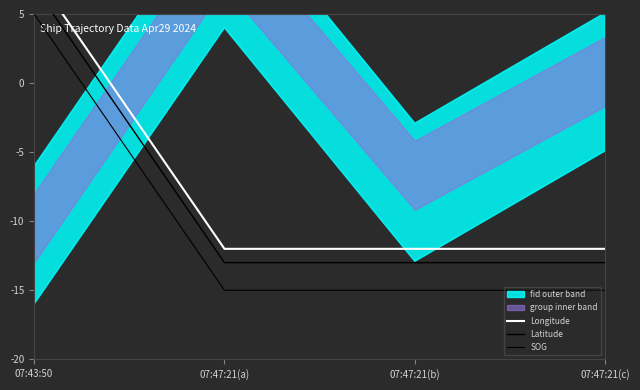

The Longitude series shows 13.1 at 07:43:50. True or false?

False